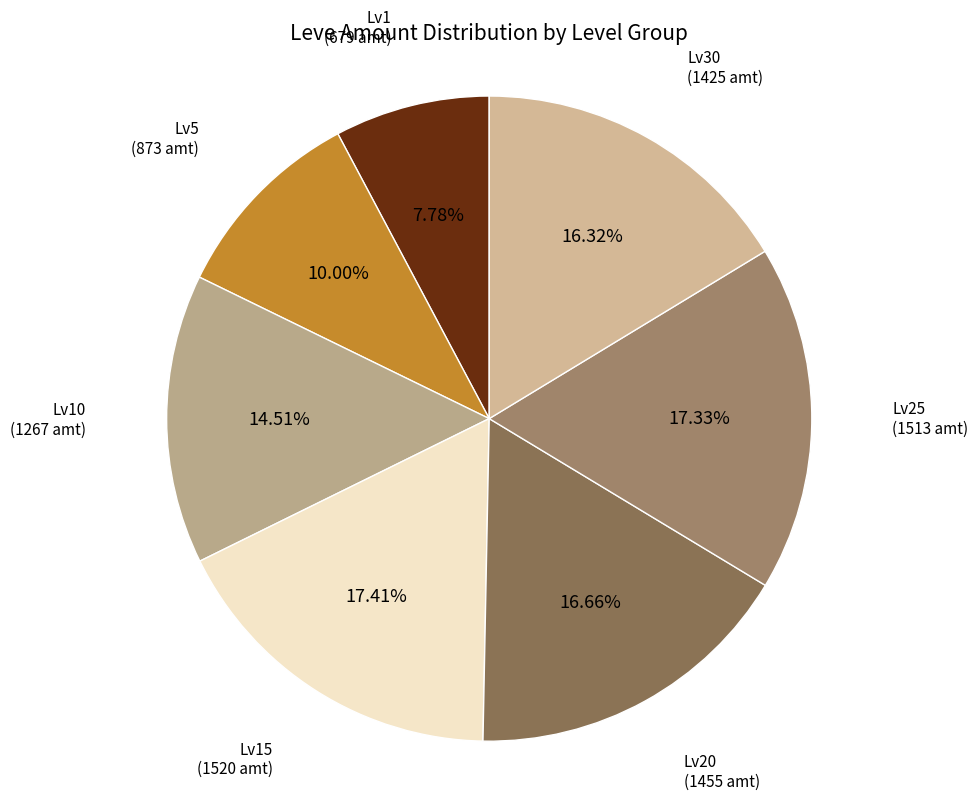

Count the number of slices in the pie.

7